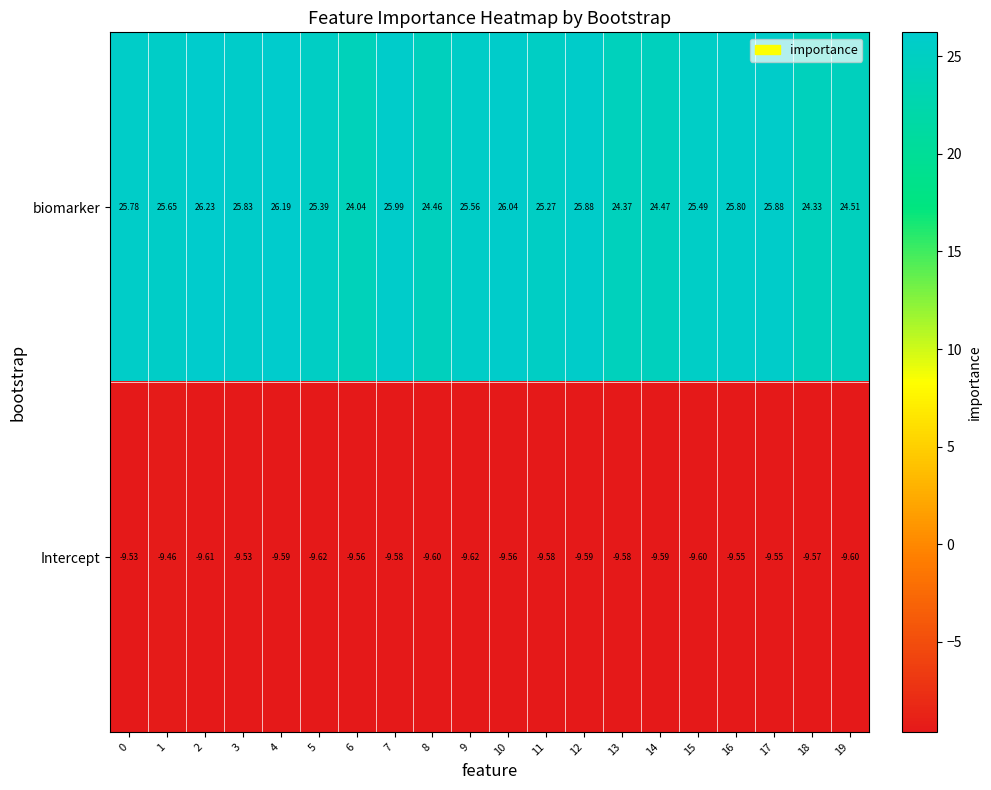

List the series in order of their peak value, highest first.

biomarker, Intercept